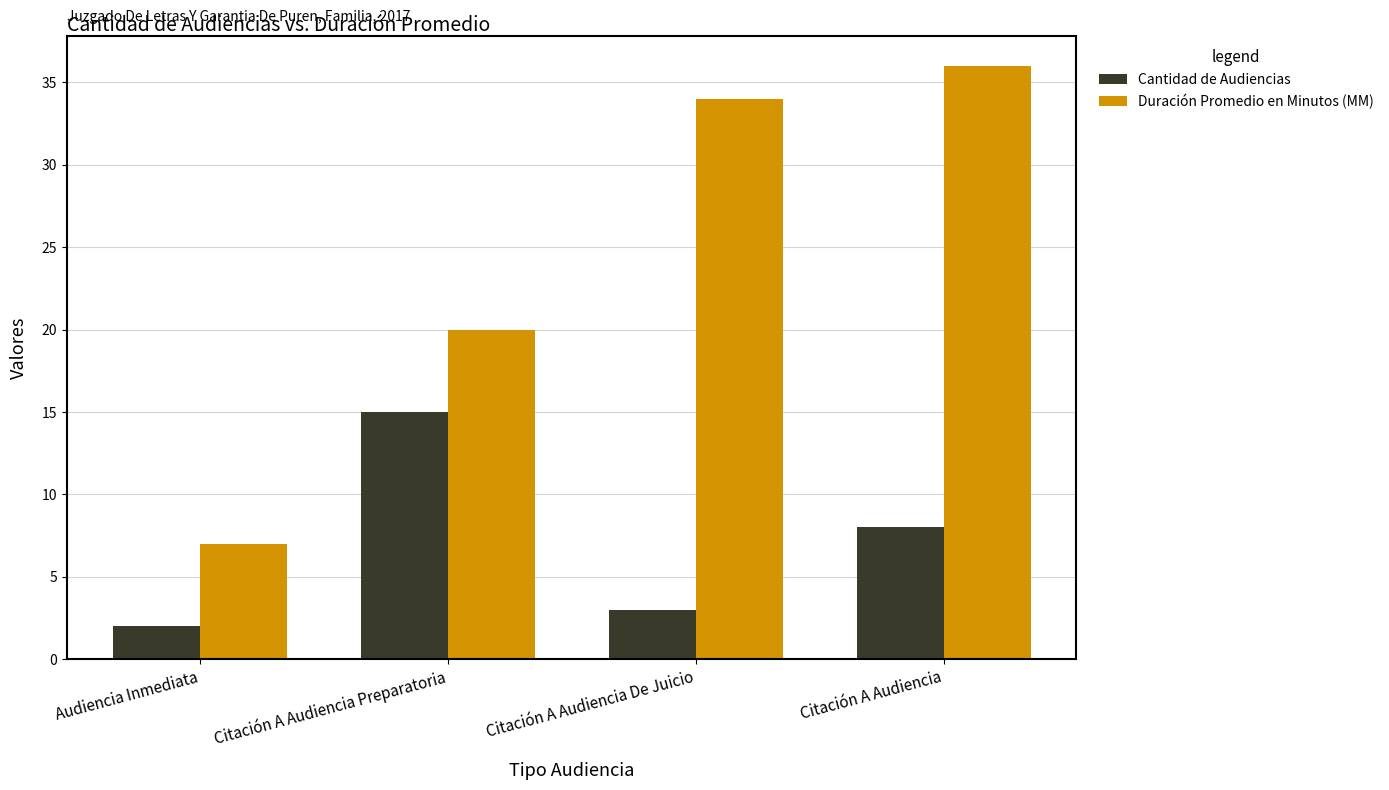

Reading left to right, extract all data points from this chart.

Cantidad de Audiencias: 2	15	3	8
Duración Promedio en Minutos (MM): 7	20	34	36